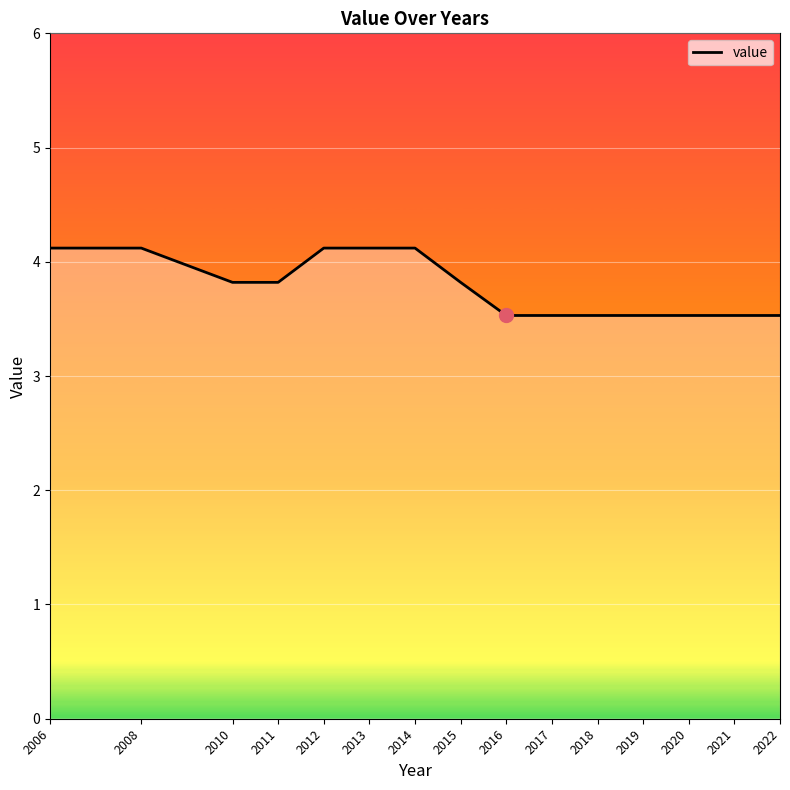

What is the difference between the maximum and minimum values?

0.6